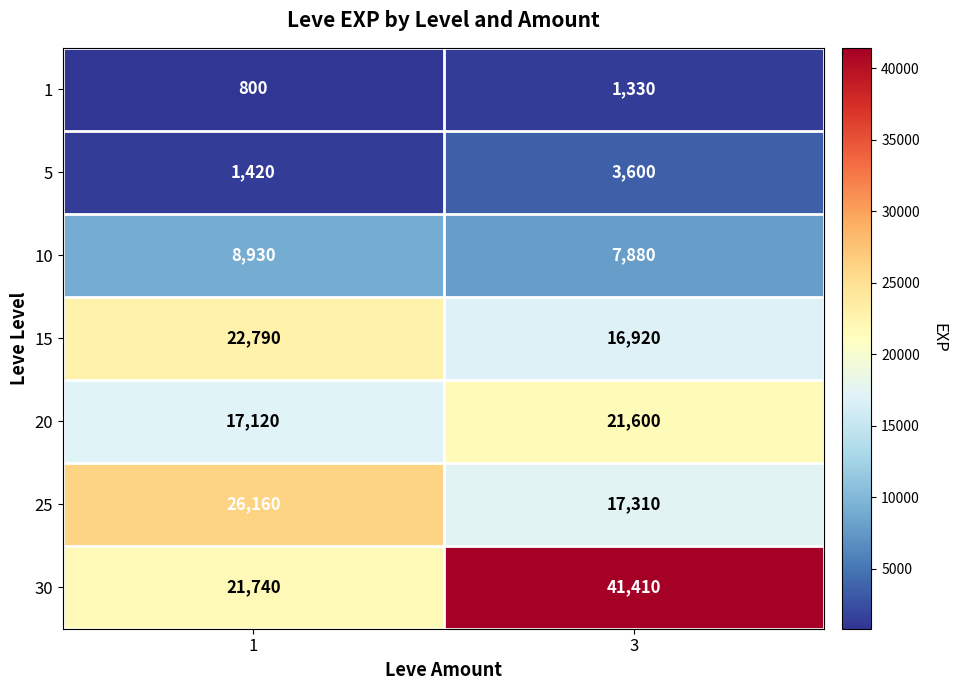

At which category does the chart reach its peak across all series?

3